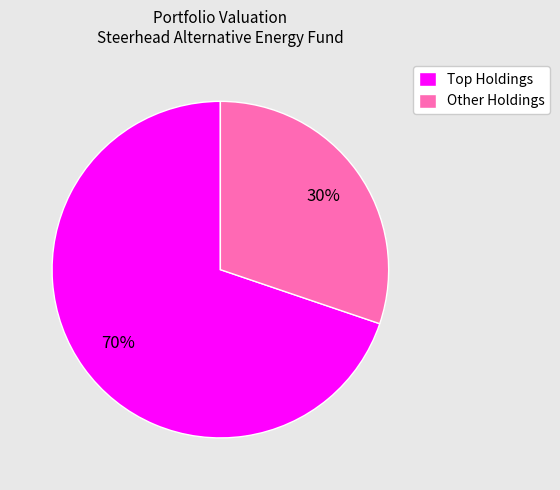

Rank the categories by value from highest to lowest.

Top Holdings, Other Holdings